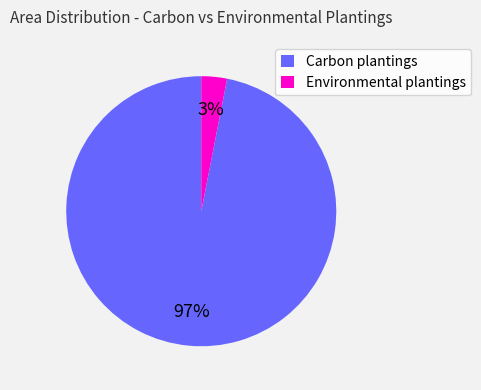

To the nearest percent, what is the average slice percentage?

50%